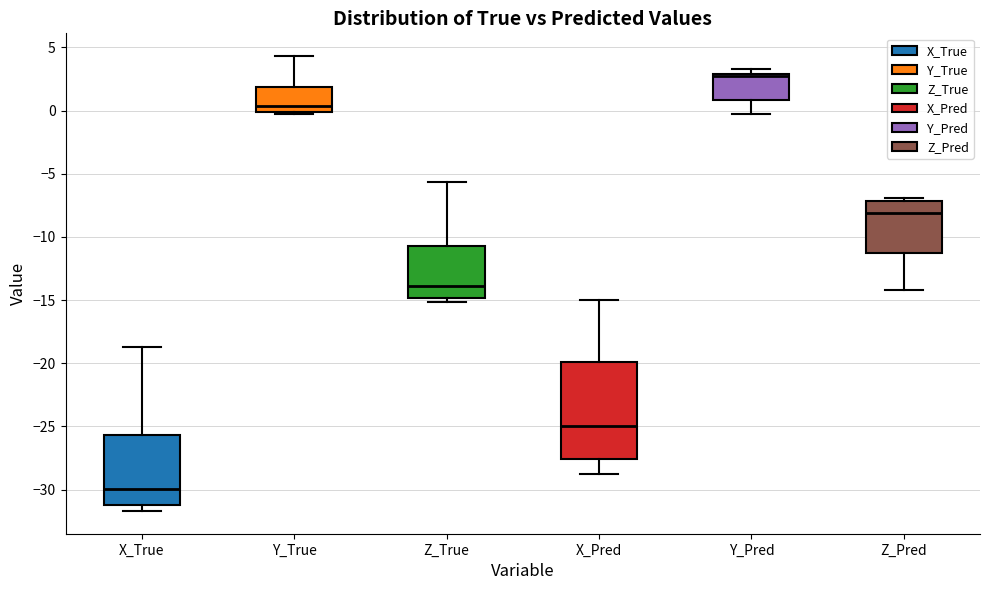

Where is the lower edge of the box for X_Pred on the y-axis? The values are not printed on the chart, so give them approximately, as read against the axis.

-27.5